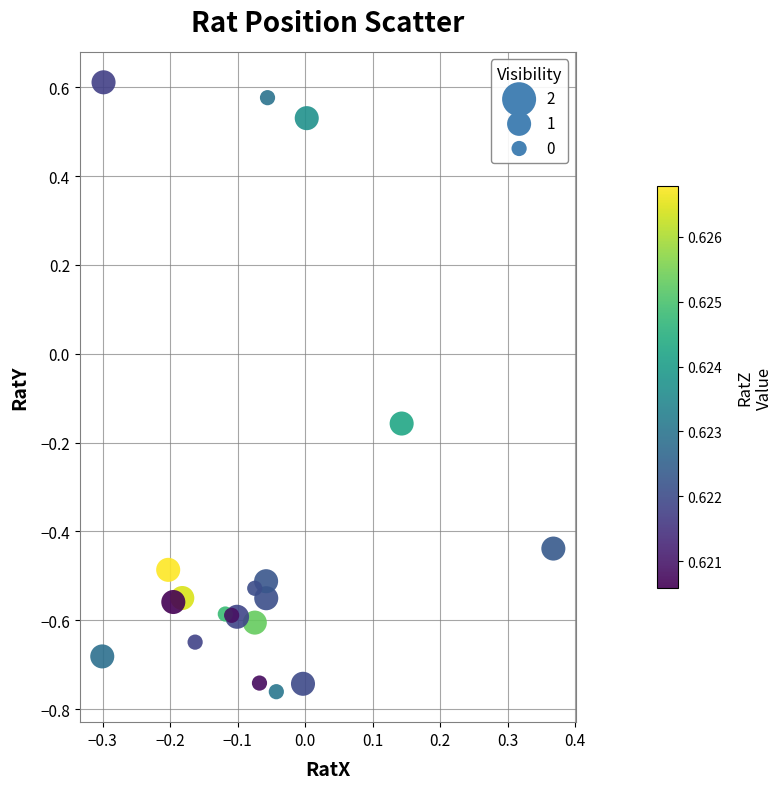

What is the range of Y values (max minus min)?

1.4